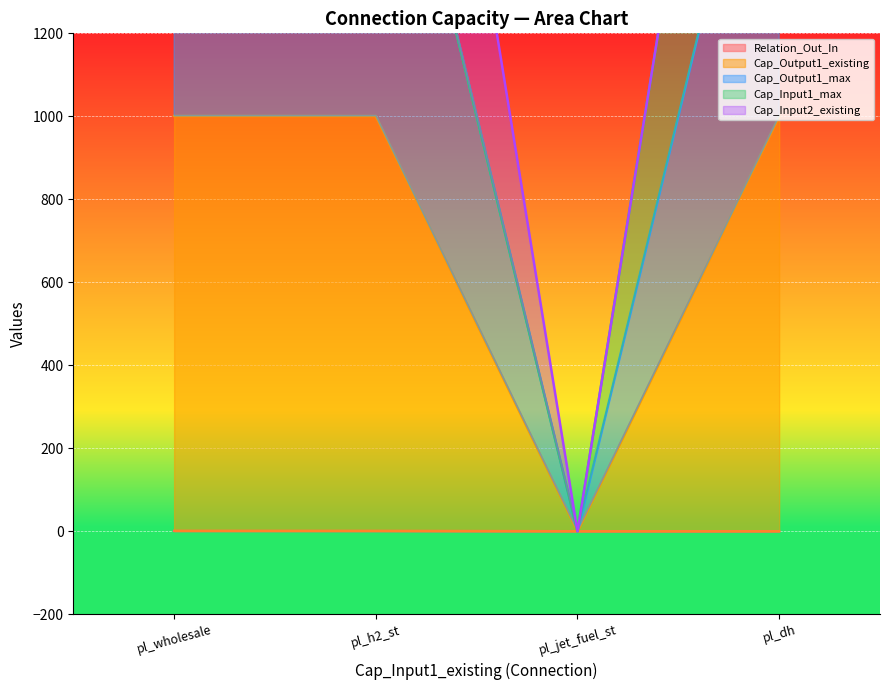

True or false: Relation_Out_In has a value of 0.0 at pl_jet_fuel_st.

True